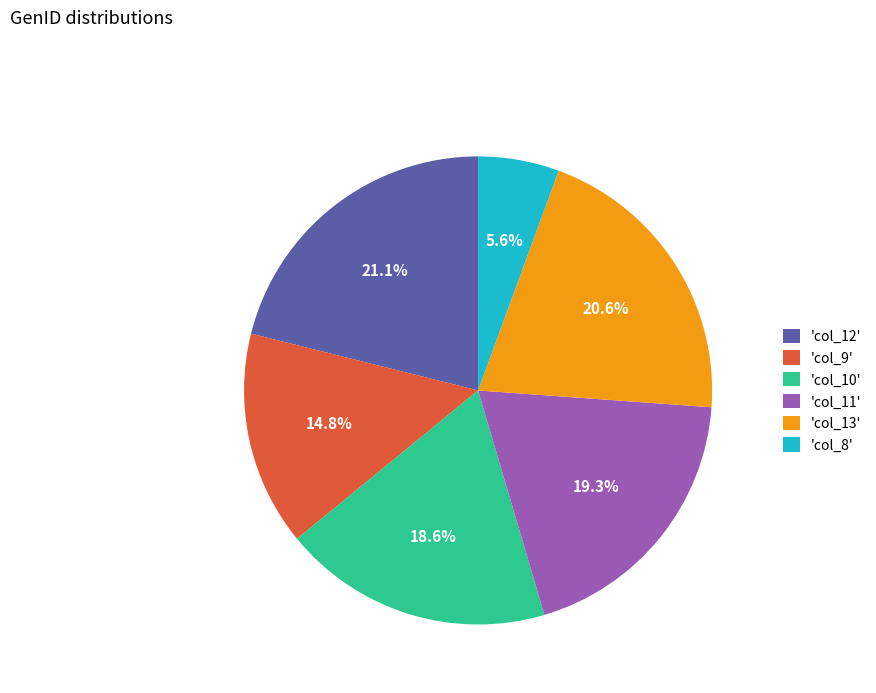

Between 'col_10' and 'col_12', which is larger?

'col_12'